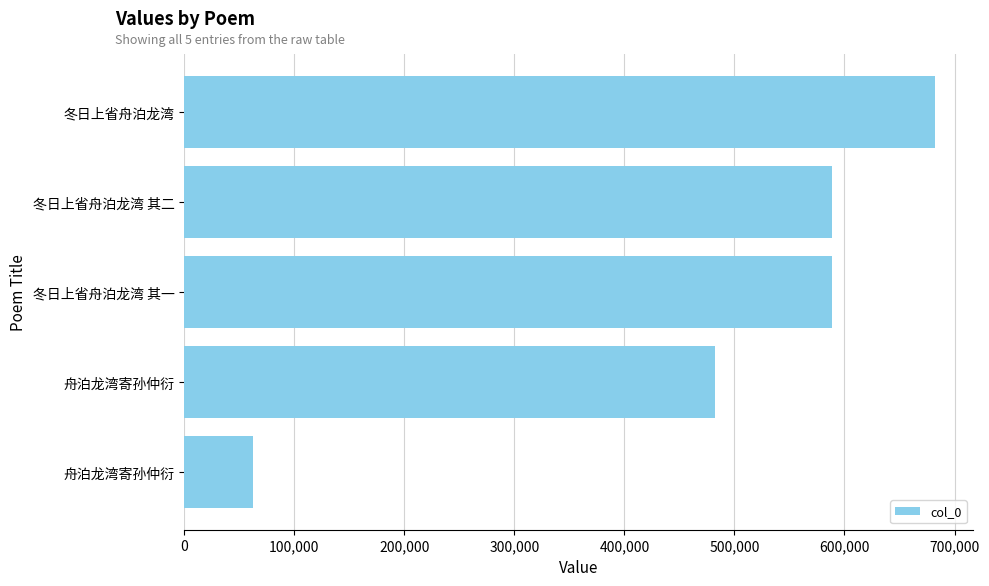

How many distinct data groups are displayed?

1